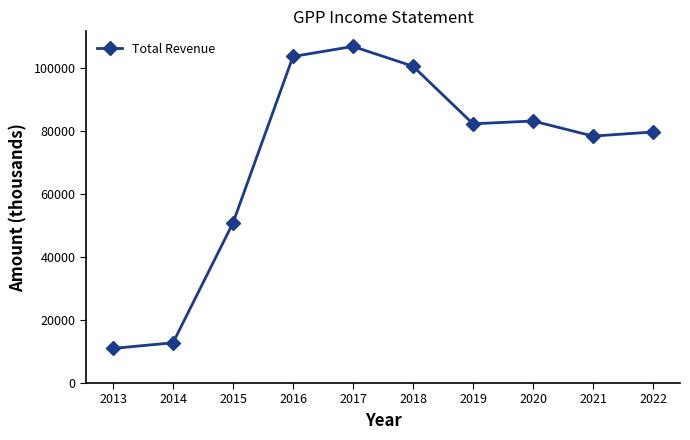

How many lines are shown in the chart?

1